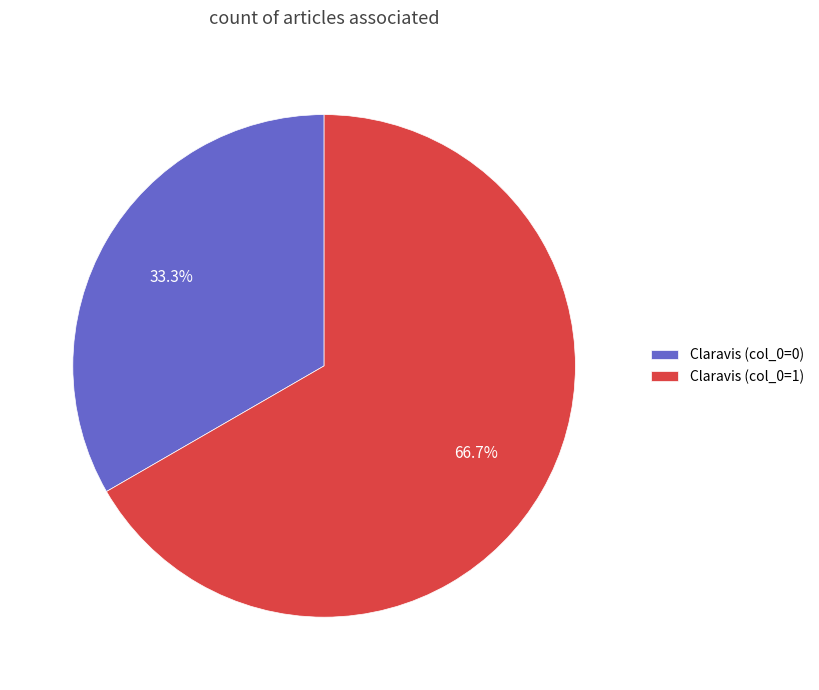

Which has a higher value, Claravis (col_0=1) or Claravis (col_0=0)?

Claravis (col_0=1)